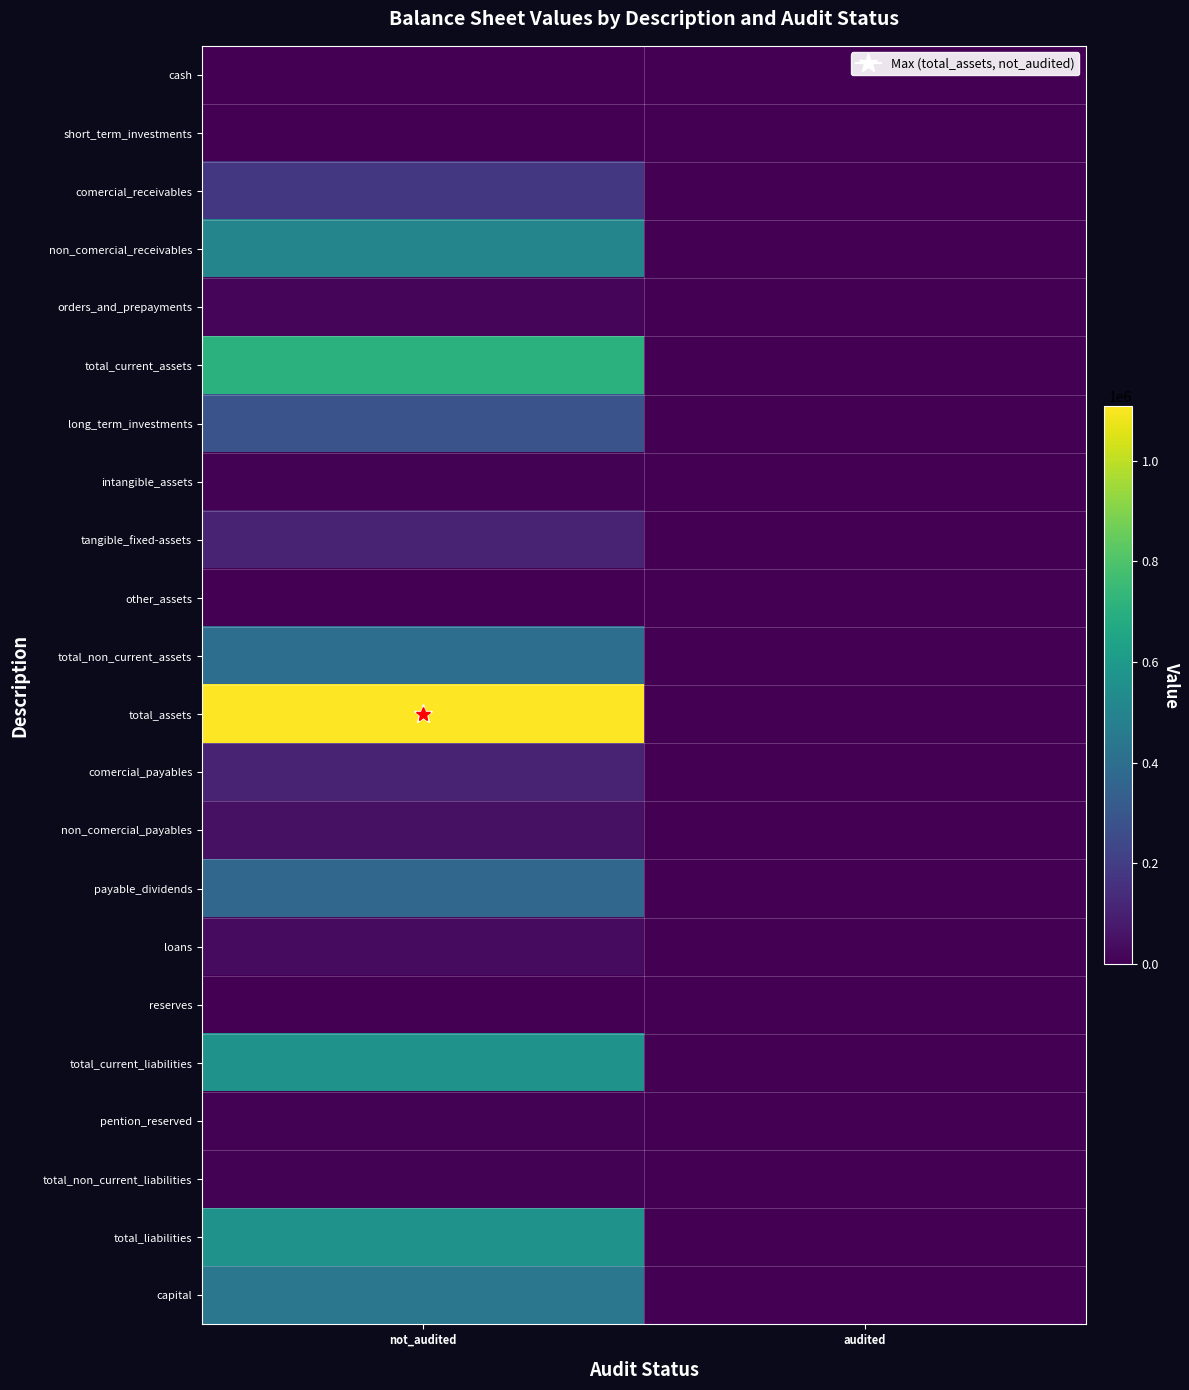

What is the maximum value shown in the chart?

1108079